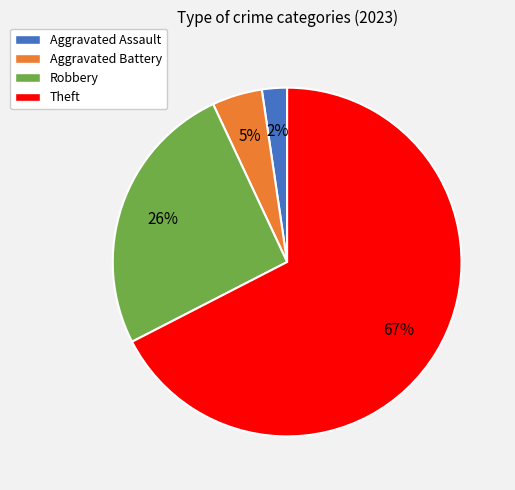

To the nearest percent, what portion does Theft represent?

67%